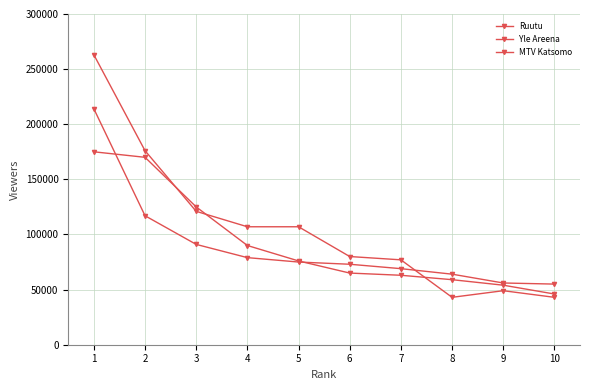

How many categories are shown in the chart?

10